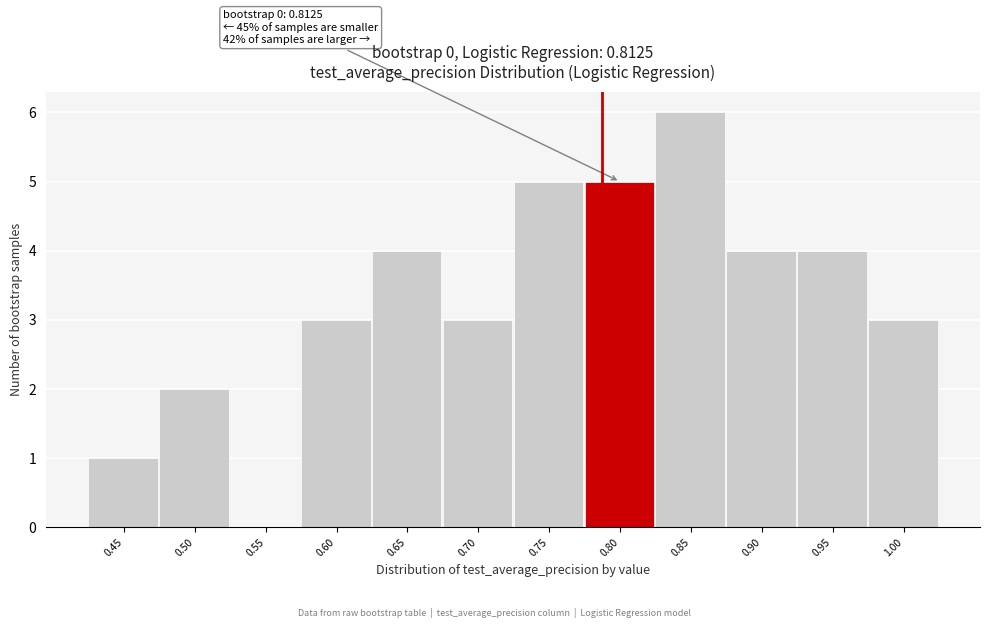

Reading left to right, what are all the values shown in this chart?

0.45=1	0.50=2	0.55=0	0.60=3	0.65=4	0.70=3	0.75=5	0.80=5	0.85=6	0.90=4	0.95=4	1.00=3